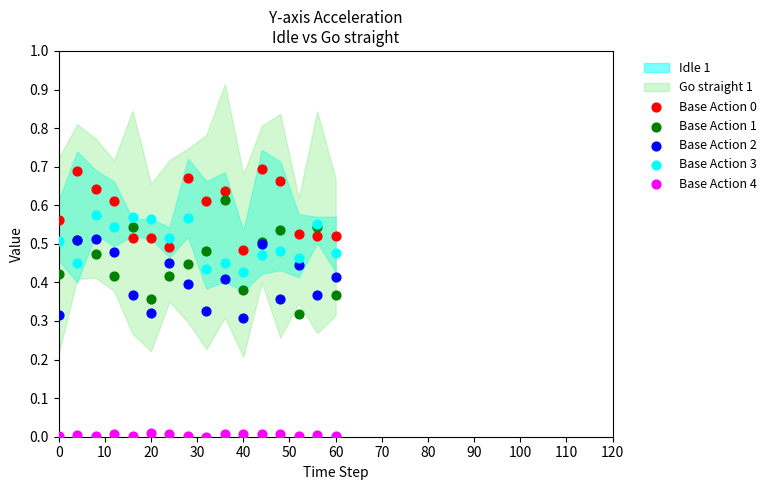

Which series reaches the minimum Y coordinate?

Base Action 4